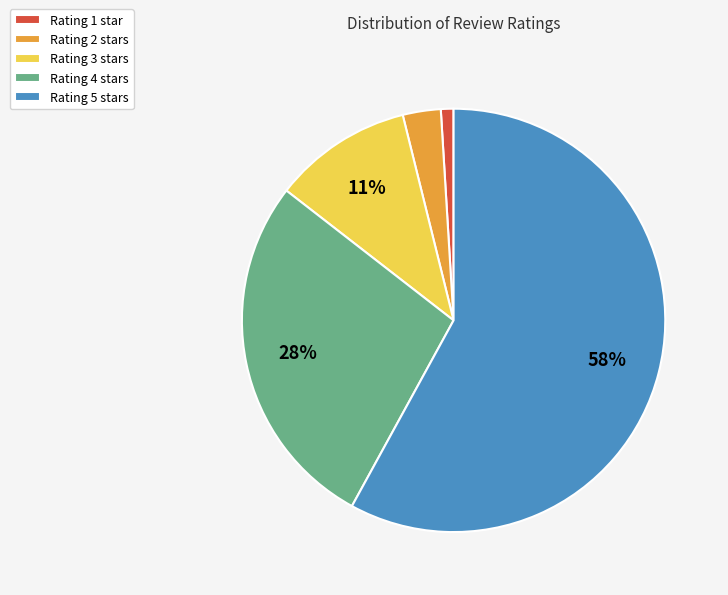

To the nearest percent, what is the difference between the Rating 5 stars and Rating 3 stars slice percentages?

47%